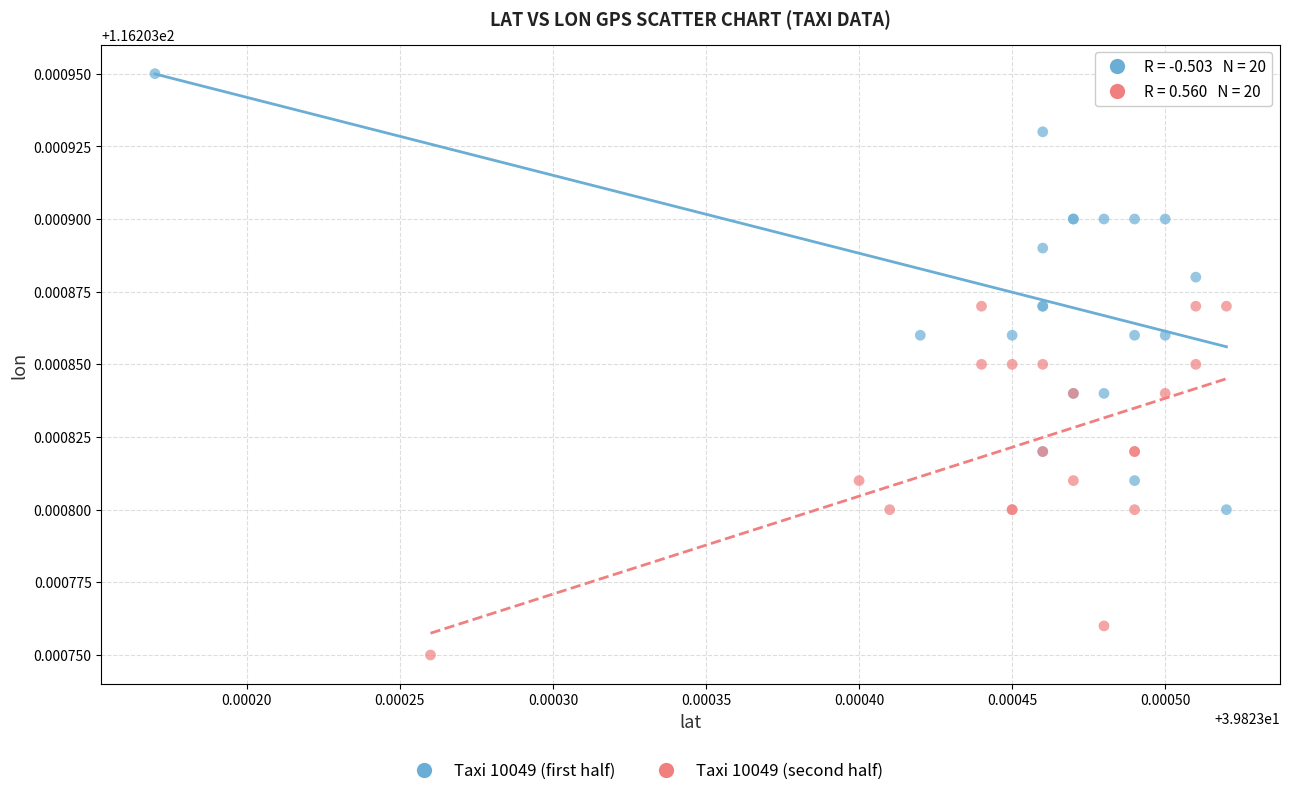

Which series has the widest spread of Y values?

Taxi 10049 (first half)